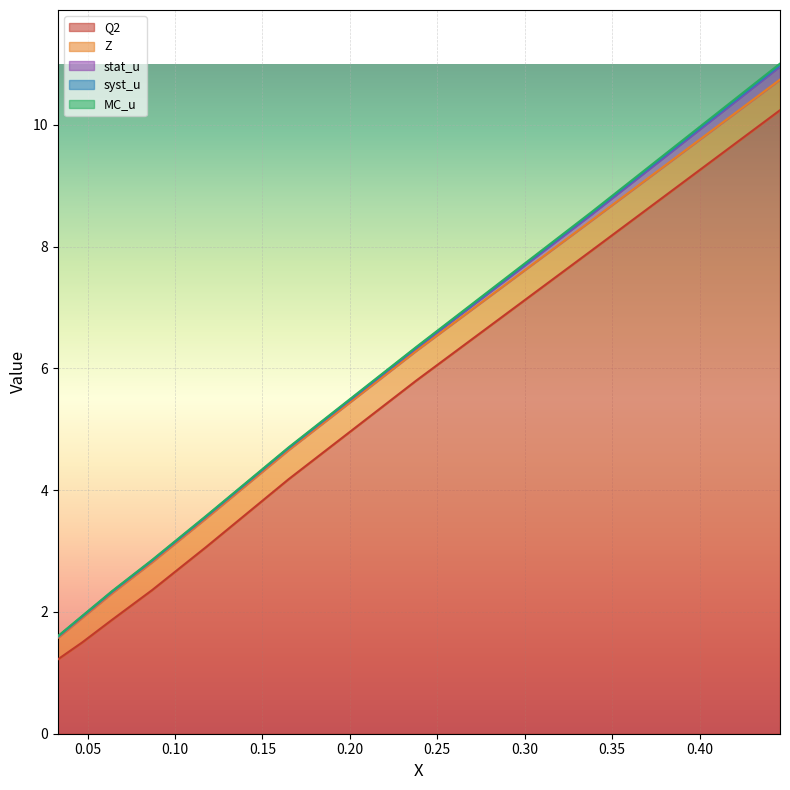

Reading left to right, list all the values displayed in this chart.

Q2: 0.033=1.2	0.047=1.5	0.064=1.9	0.087=2.4	0.118=3.1	0.165=4.2	0.238=5.8	0.338=7.9	0.446=10.2
Z: 0.033=0.4	0.047=0.4	0.064=0.4	0.087=0.5	0.118=0.5	0.165=0.5	0.238=0.5	0.338=0.5	0.446=0.5
stat_u: 0.033=0.0	0.047=0.0	0.064=0.0	0.087=0.0	0.118=0.0	0.165=0.0	0.238=0.0	0.338=0.1	0.446=0.2
syst_u: 0.033=0.0	0.047=0.0	0.064=0.0	0.087=0.0	0.118=0.0	0.165=0.0	0.238=0.0	0.338=0.0	0.446=0.0
MC_u: 0.033=0.0	0.047=0.0	0.064=0.0	0.087=0.0	0.118=0.0	0.165=0.0	0.238=0.0	0.338=0.0	0.446=0.0